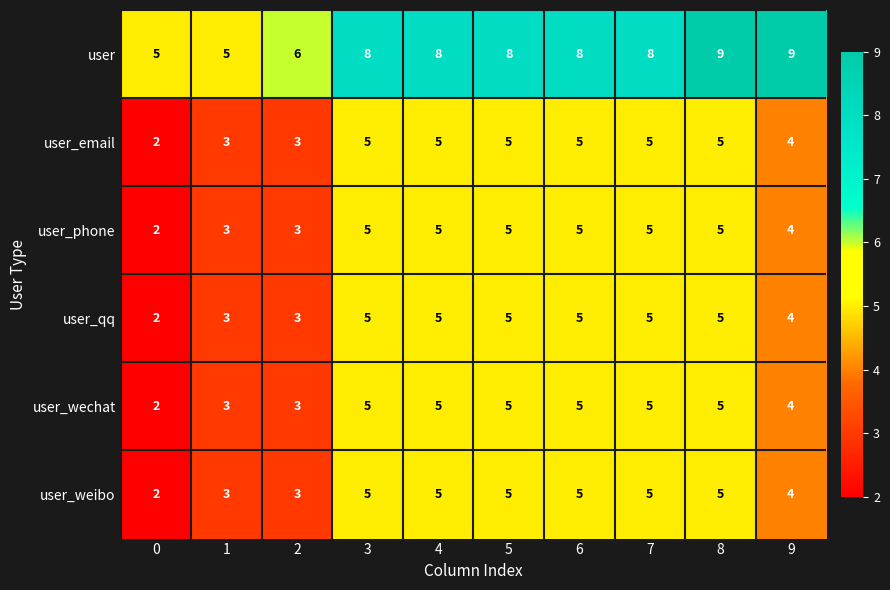

What is the difference between the maximum and minimum values in the user series?

4